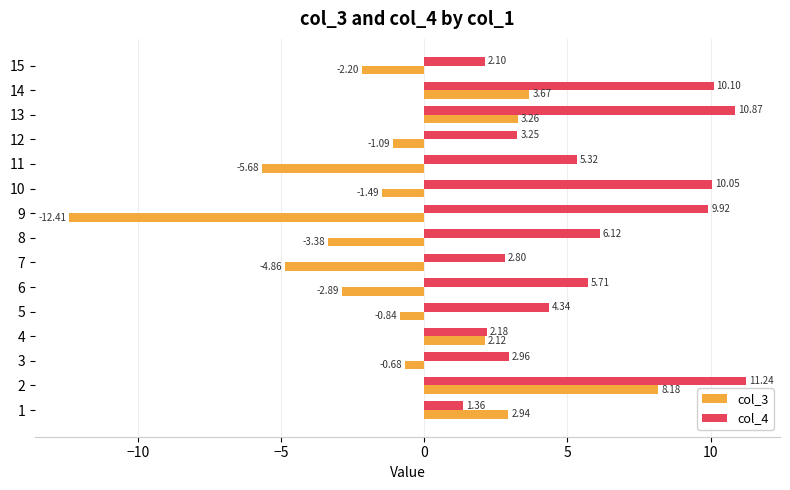

List the series in order of their peak value, highest first.

col_4, col_3